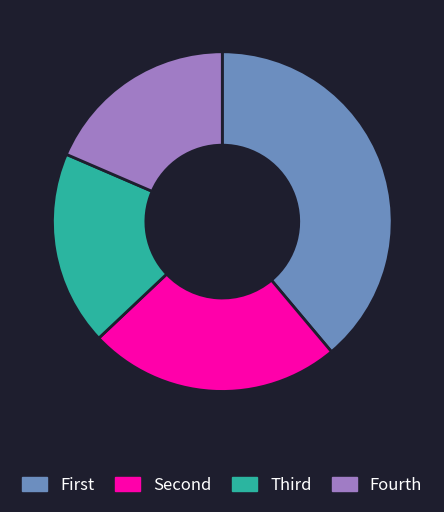

Is there a majority slice in this chart?

No